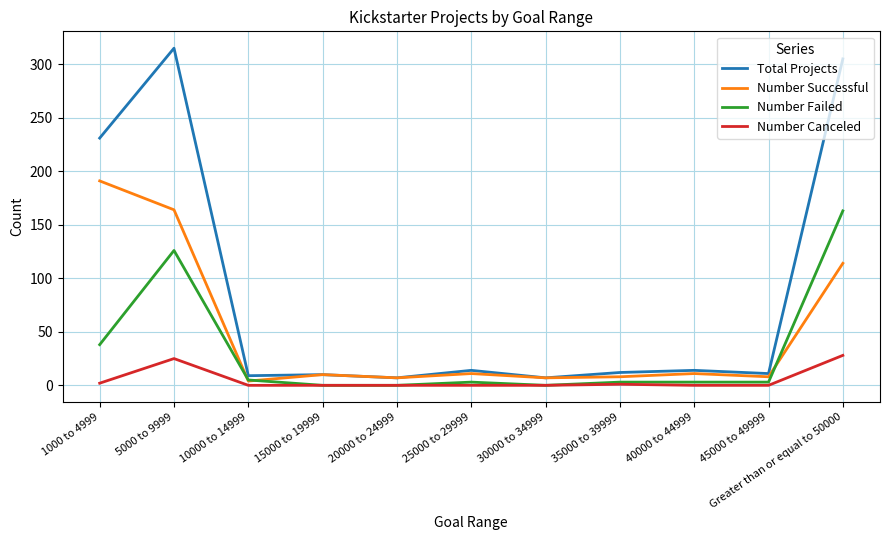

At which label does Number Successful reach its peak?

1000 to 4999